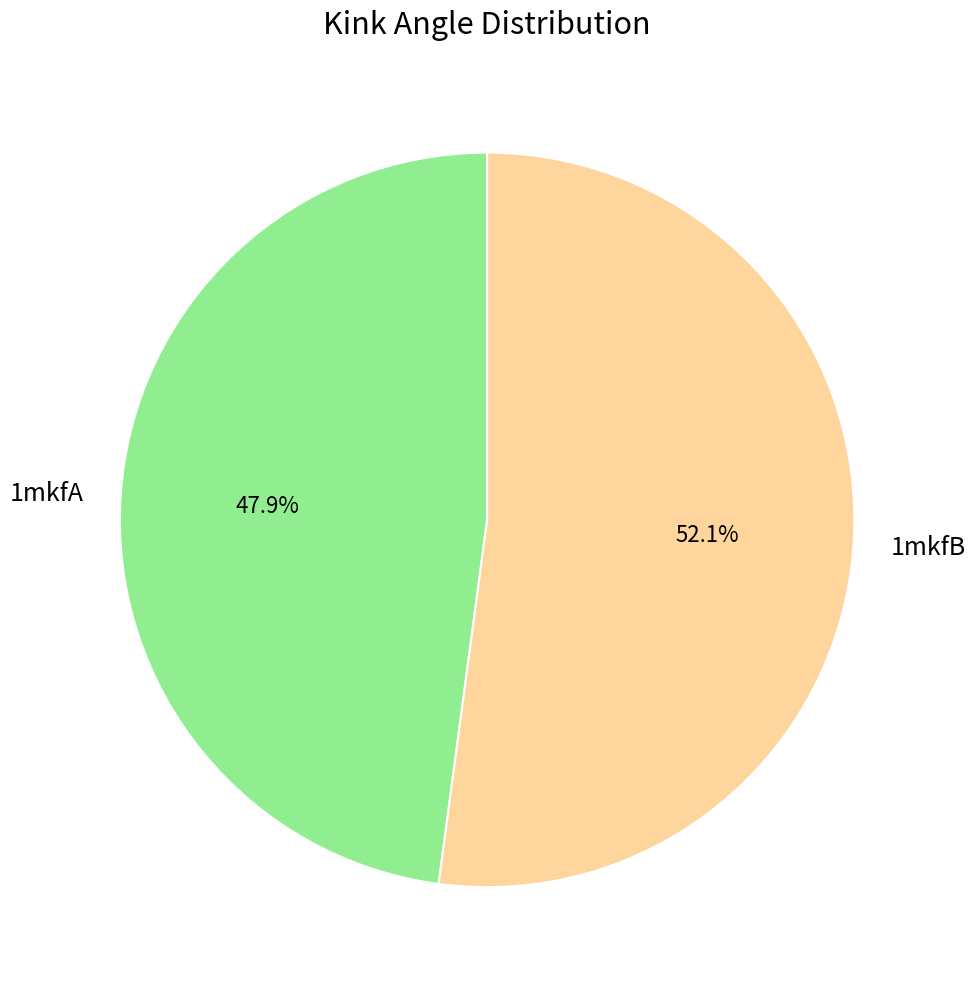

Which category has the smallest portion of the pie?

1mkfA